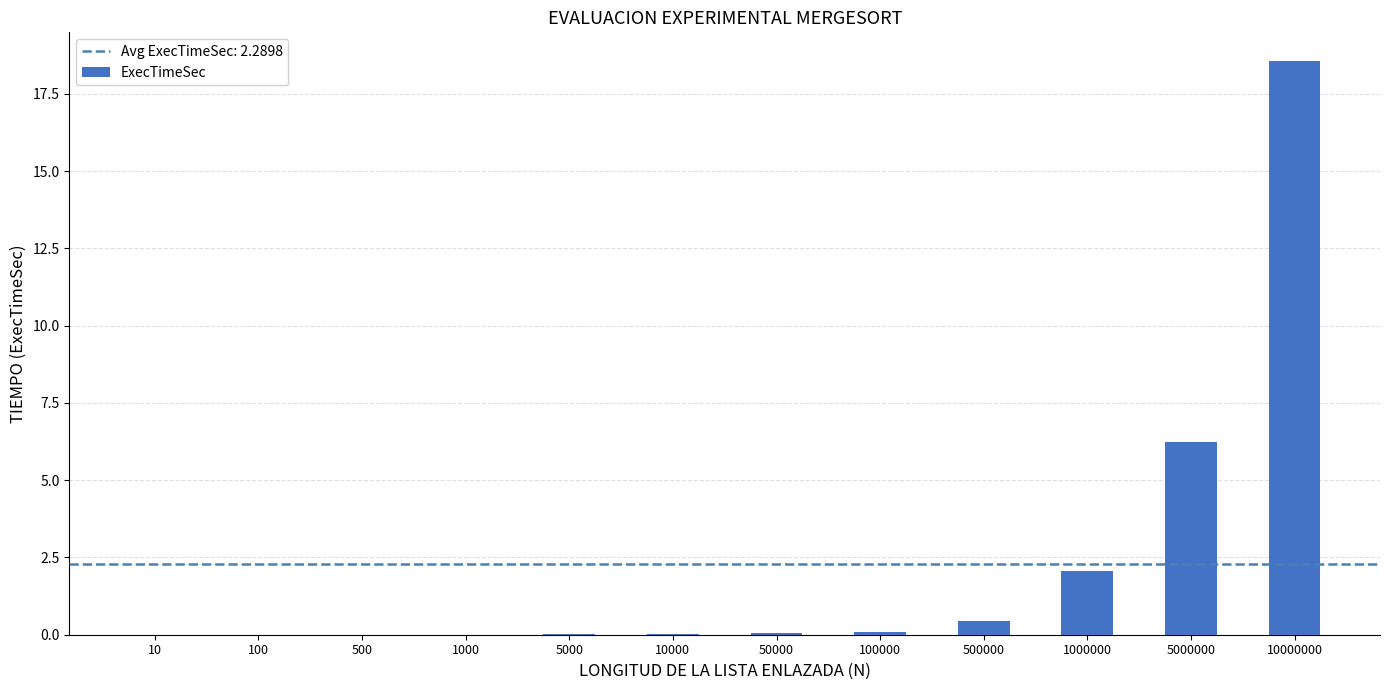

At which label is the value closest to 9?

5000000